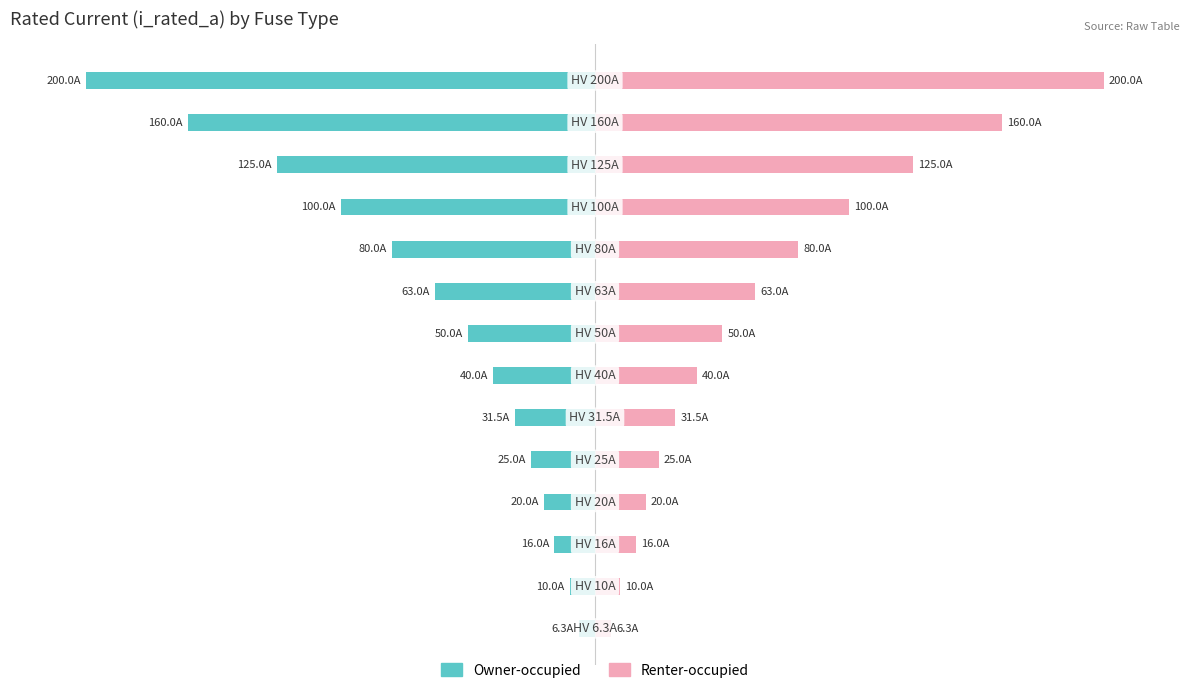

What is the difference between the maximum and minimum values in the Owner-occupied series?

193.7